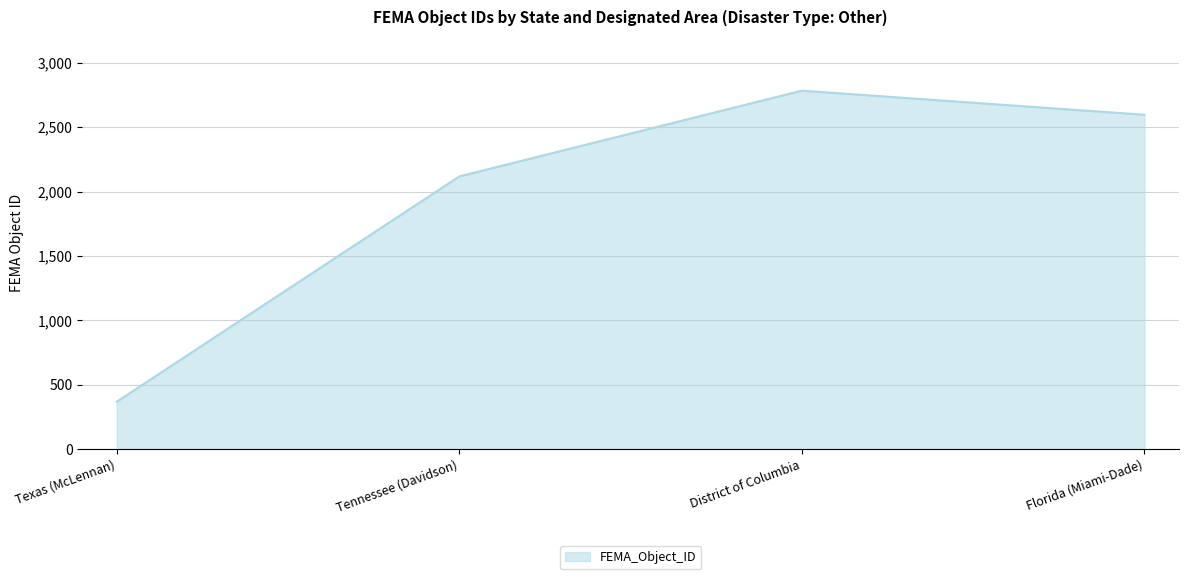

At which label is the value closest to 1576?

Tennessee (Davidson)